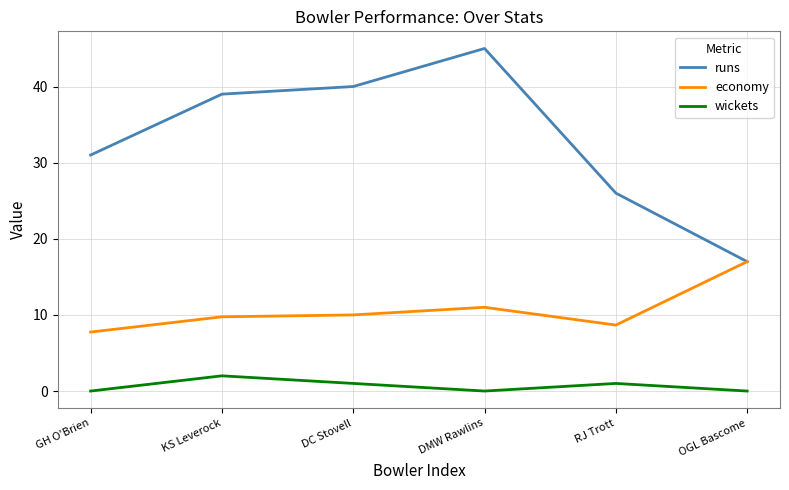

What value does the runs series have at DC Stovell?

40.0